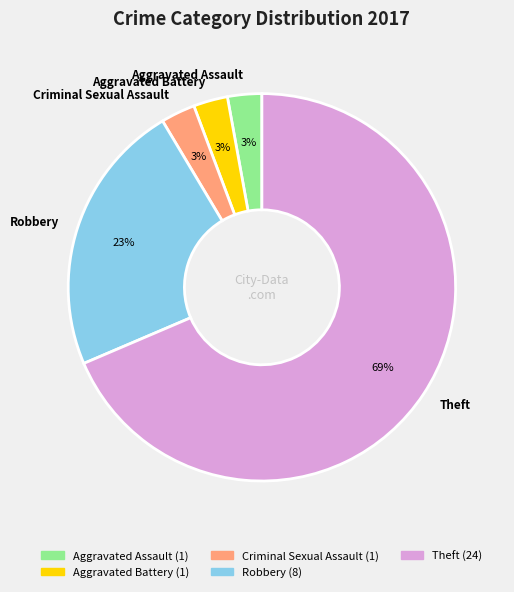

What percentage is the Aggravated Assault slice, to the nearest percent?

3%